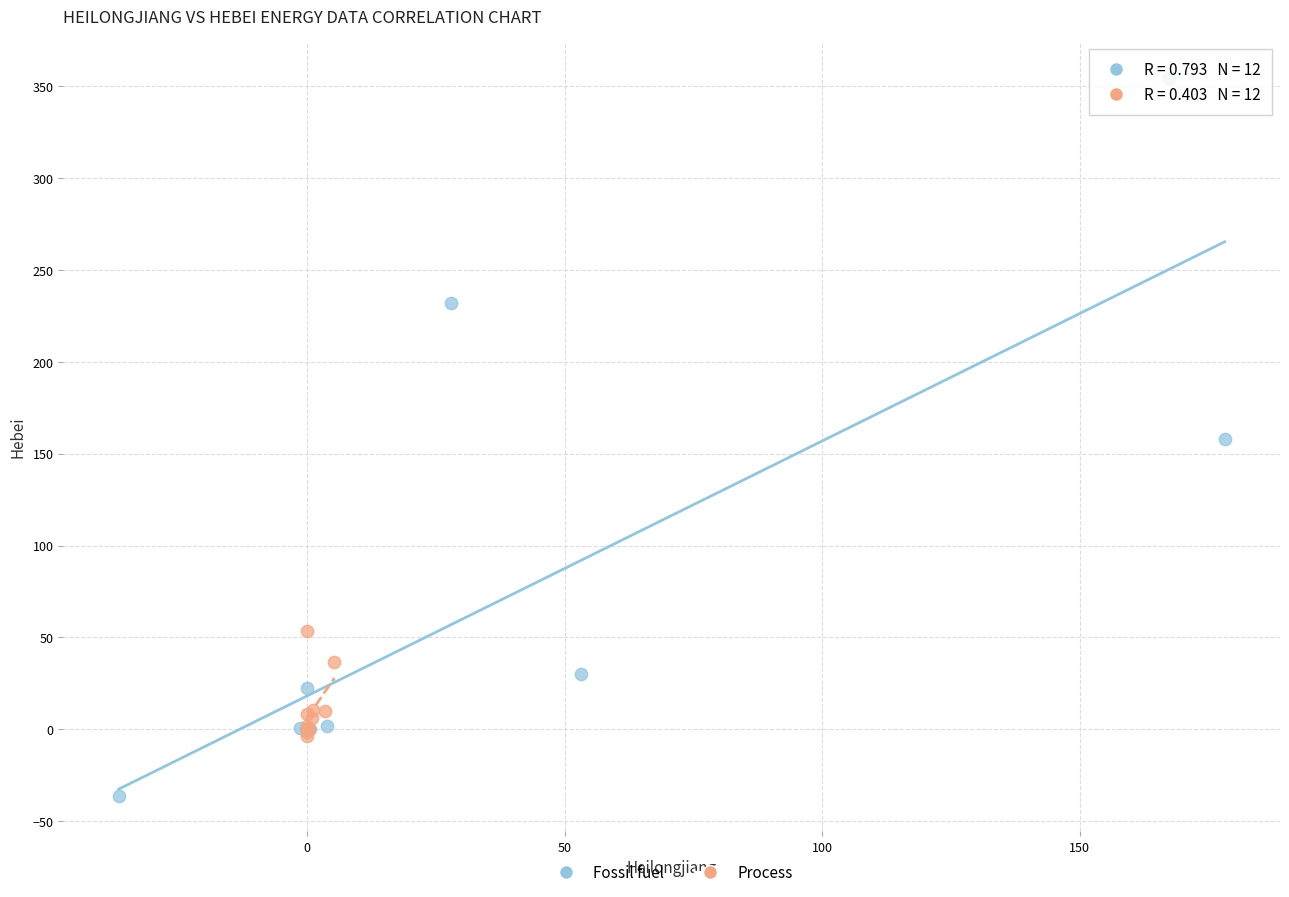

What are all the series names shown in the legend?

Fossil fuel, Process